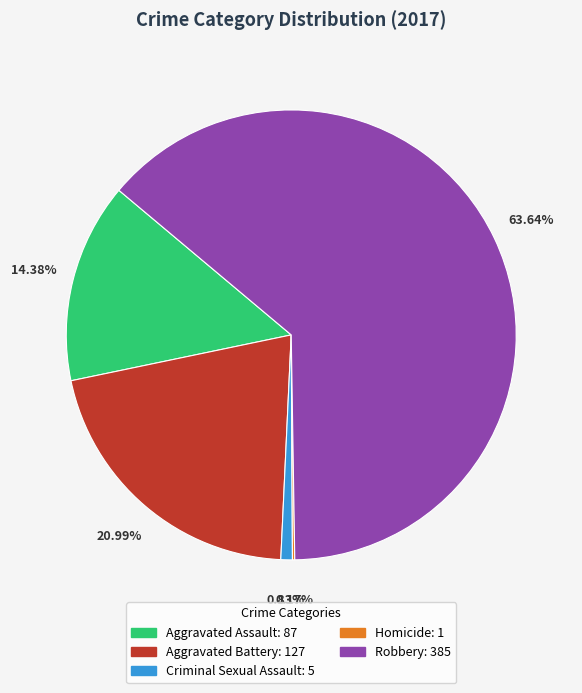

Between Robbery and Aggravated Battery, which is larger?

Robbery